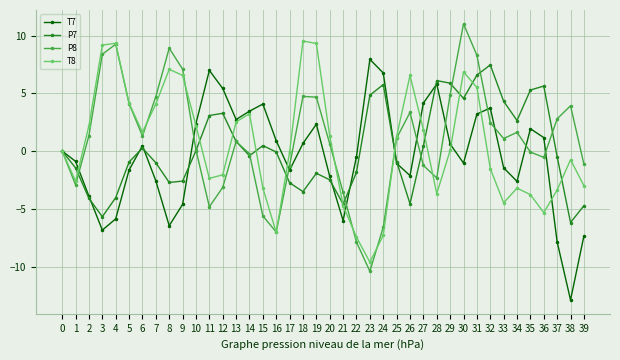

Is the value of P7 at 16 greater than the value of P8 at 39?

Yes